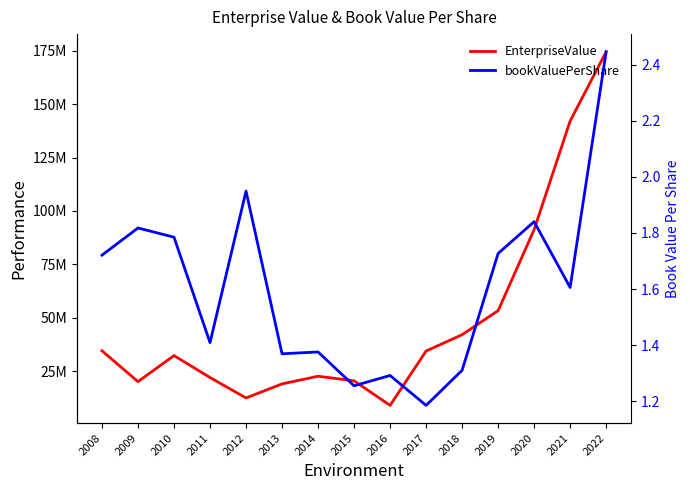

How many data points in EnterpriseValue are above 32320800?

7